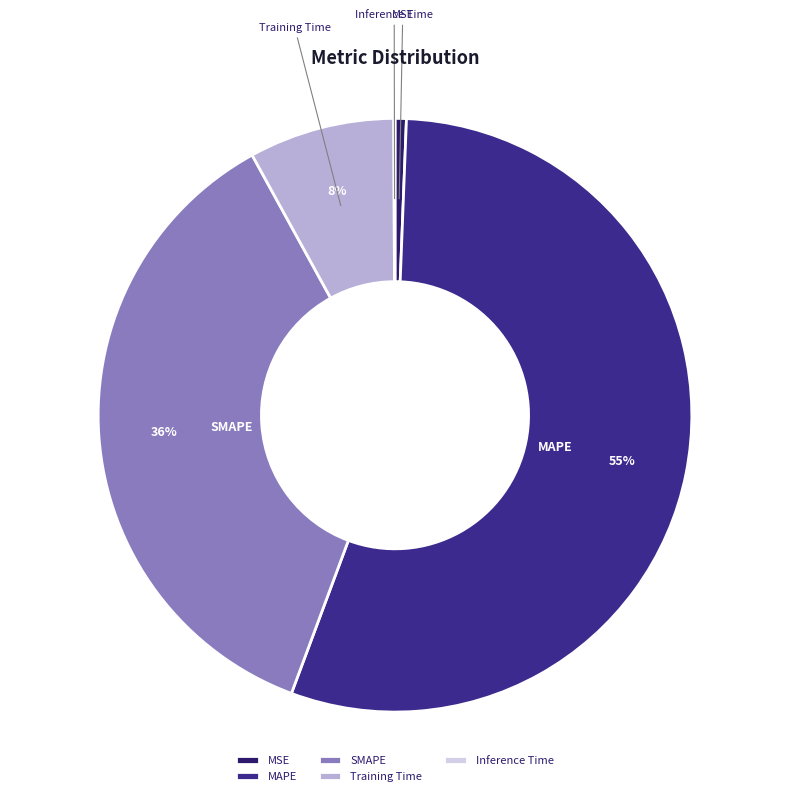

Between MAPE and SMAPE, which is larger?

MAPE